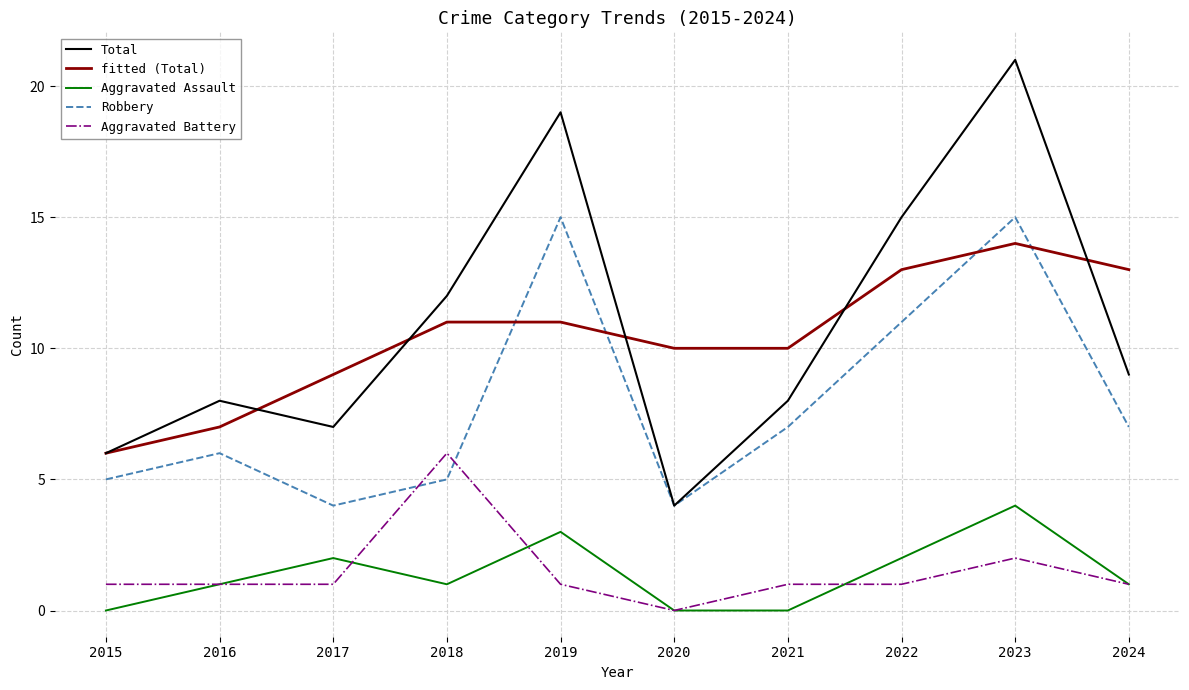

Is the value of fitted (Total) at 2016 greater than the value of Aggravated Battery at 2022?

Yes